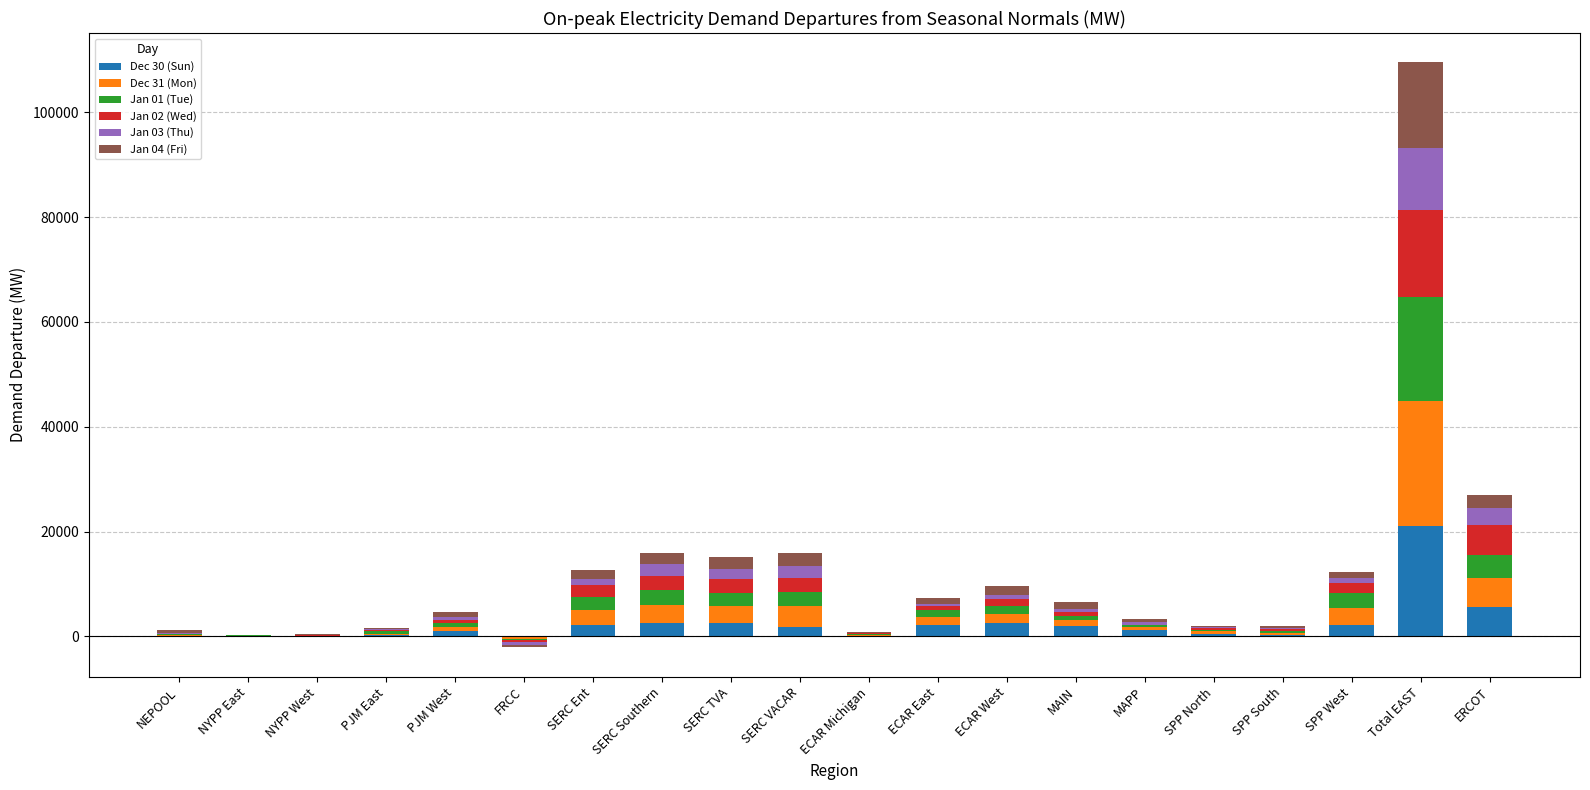

At which category does the chart reach its minimum across all series?

NEPOOL